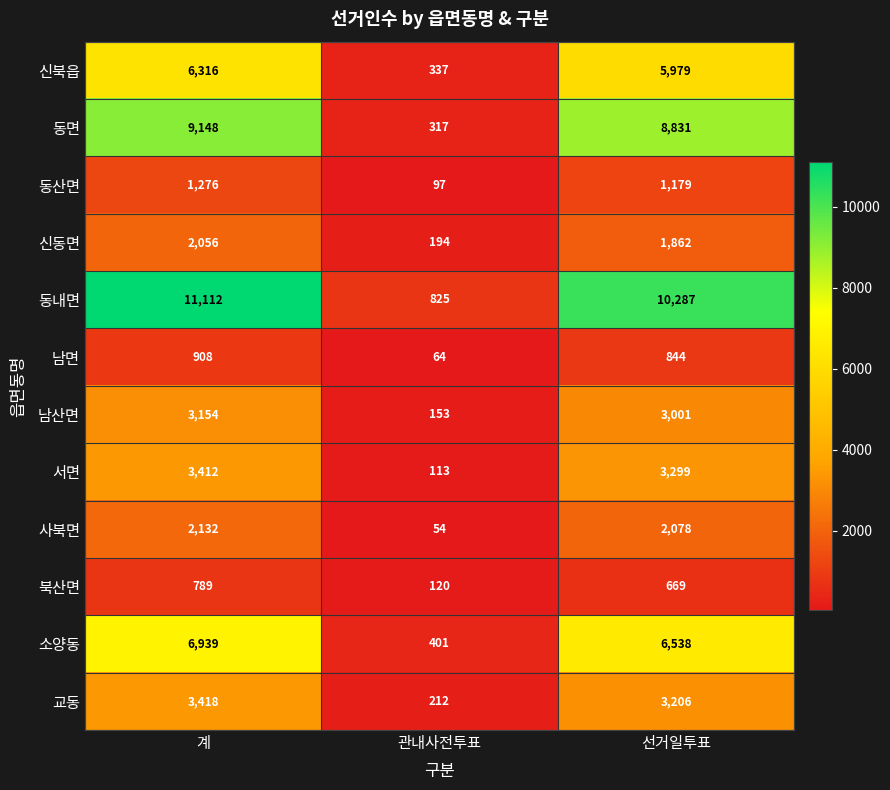

At which label does 서면 reach its minimum?

관내사전투표